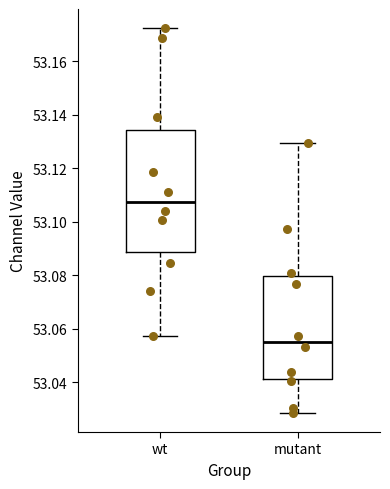

Reading left to right, read every box against the y-axis: the position of its median line, the range the box covers, and the ends of its whiskers. The values are not printed on the chart, so give them approximately, as read against the axis.

wt: median 53.108, box 53.088 to 53.134, whiskers 53.058 to 53.172
mutant: median 53.056, box 53.042 to 53.080, whiskers 53.028 to 53.130